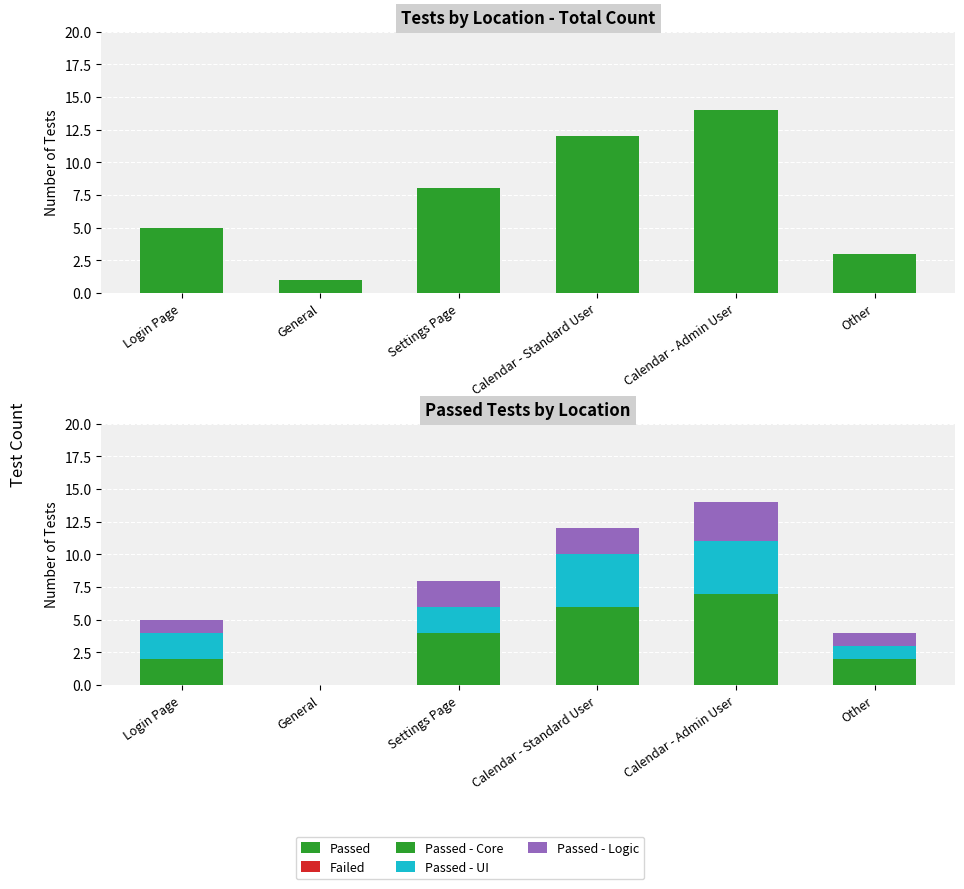

Which series has the widest spread of values?

Passed